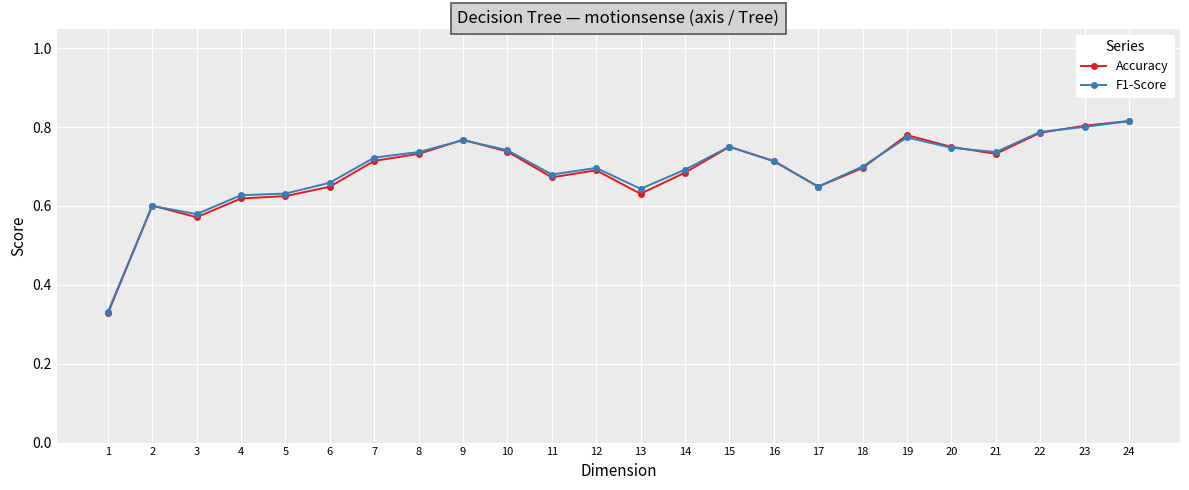

The Accuracy series shows 0.6 at 2. True or false?

True